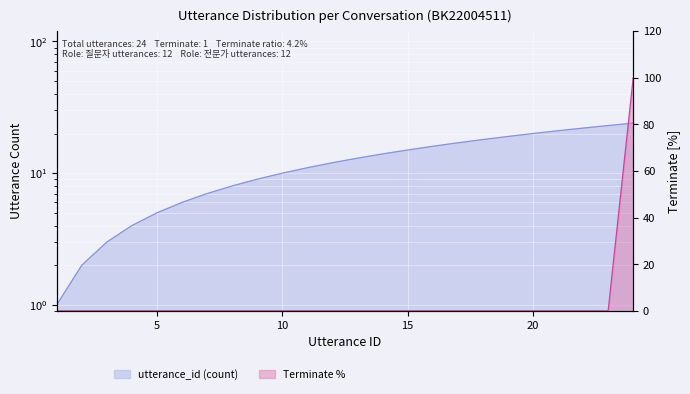

What are all the series names shown in the legend?

utterance_id, terminate